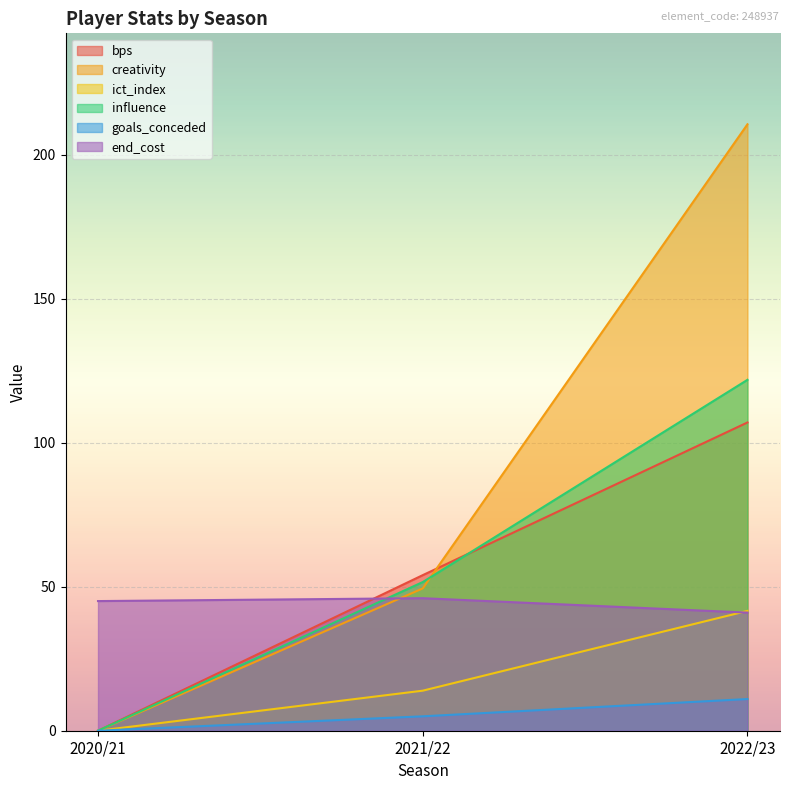

Rank the series at 2021/22 from highest to lowest value.

bps, influence, creativity, end_cost, ict_index, goals_conceded